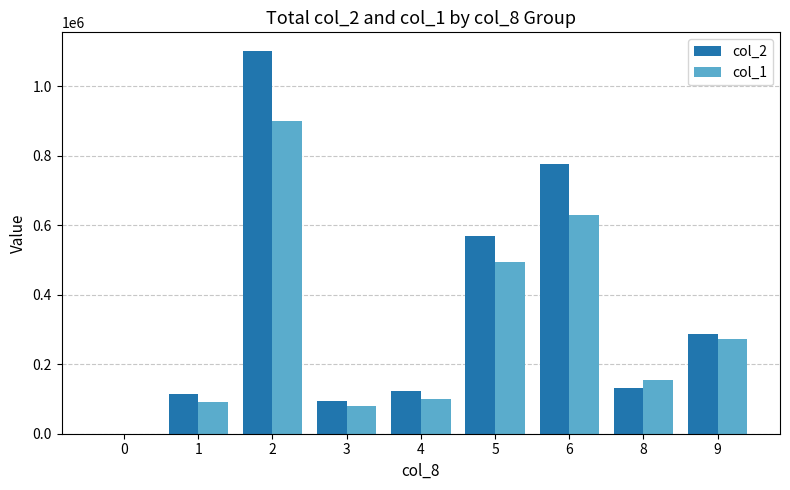

Which series has the largest total across all categories?

col_2